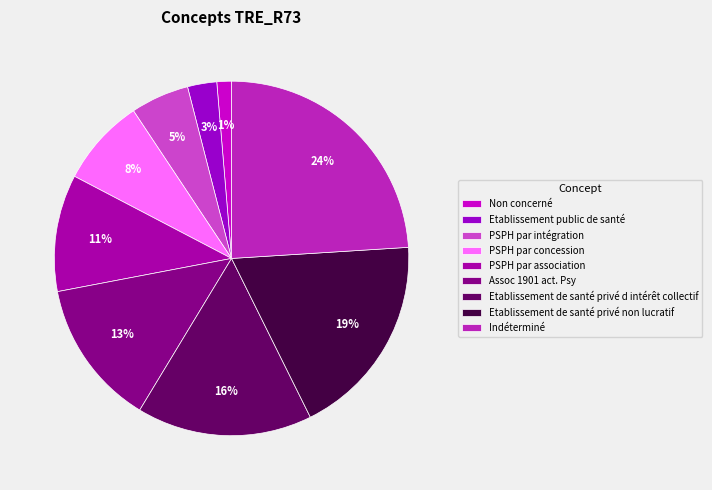

To the nearest percent, what portion does PSPH par association represent?

11%